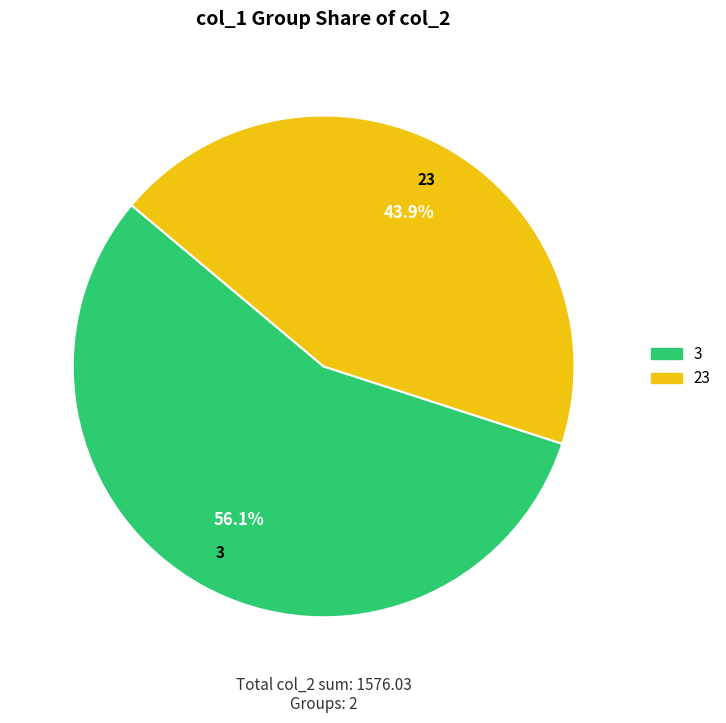

What is the smallest slice in the pie chart?

23